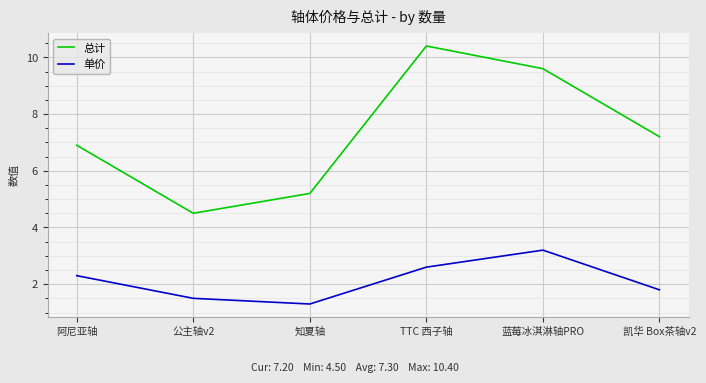

Count the number of categories in the chart.

6